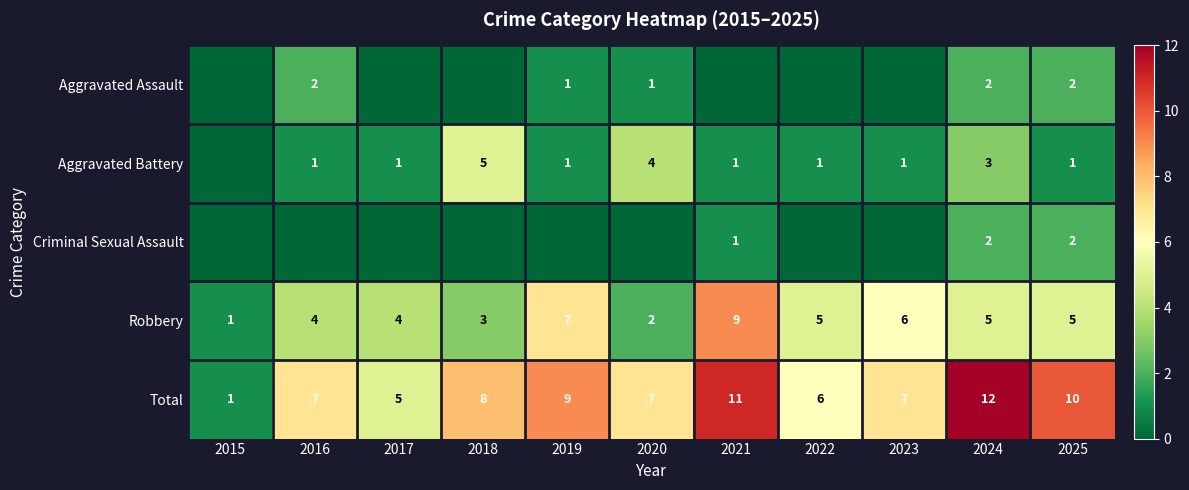

True or false: Total has a value of 12 at 2016.

False